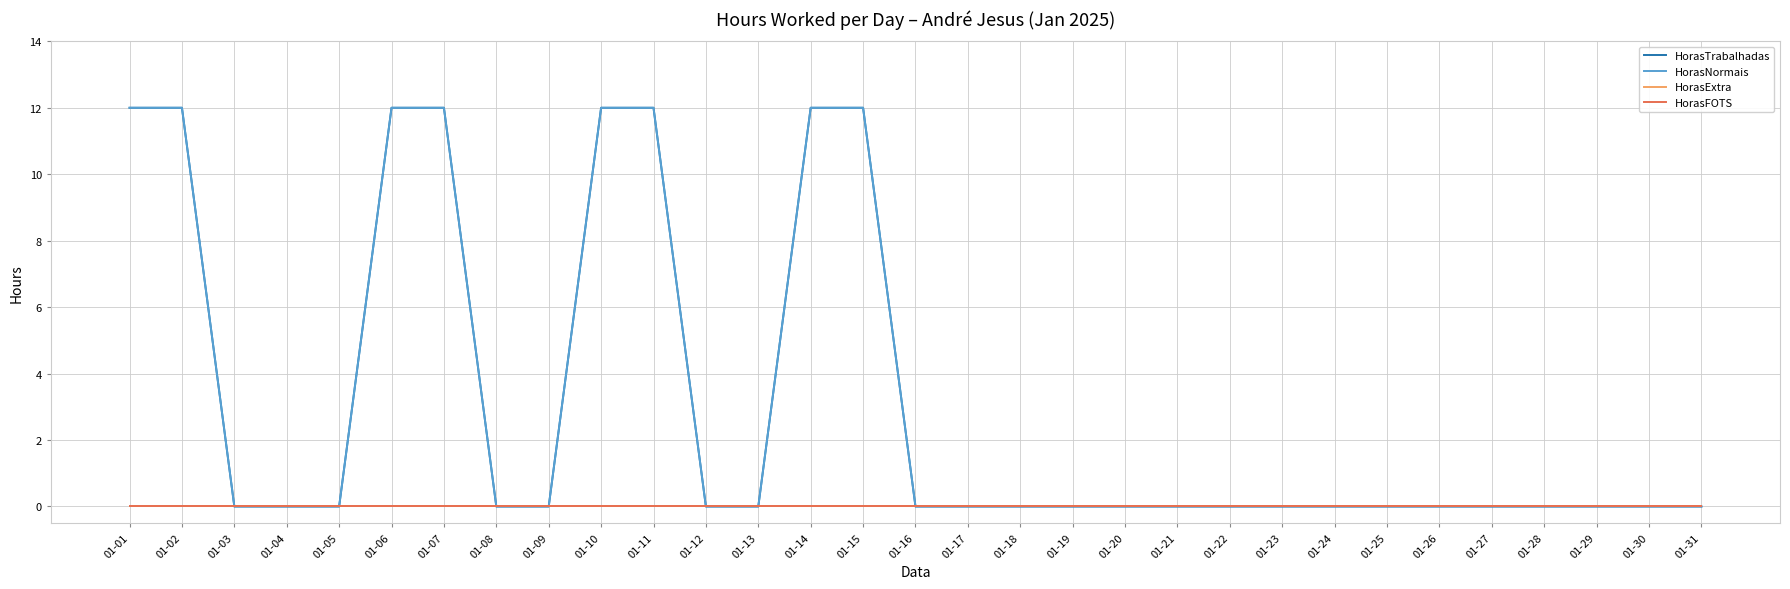

True or false: HorasFOTS has more than 2 points higher than both neighbors.

False